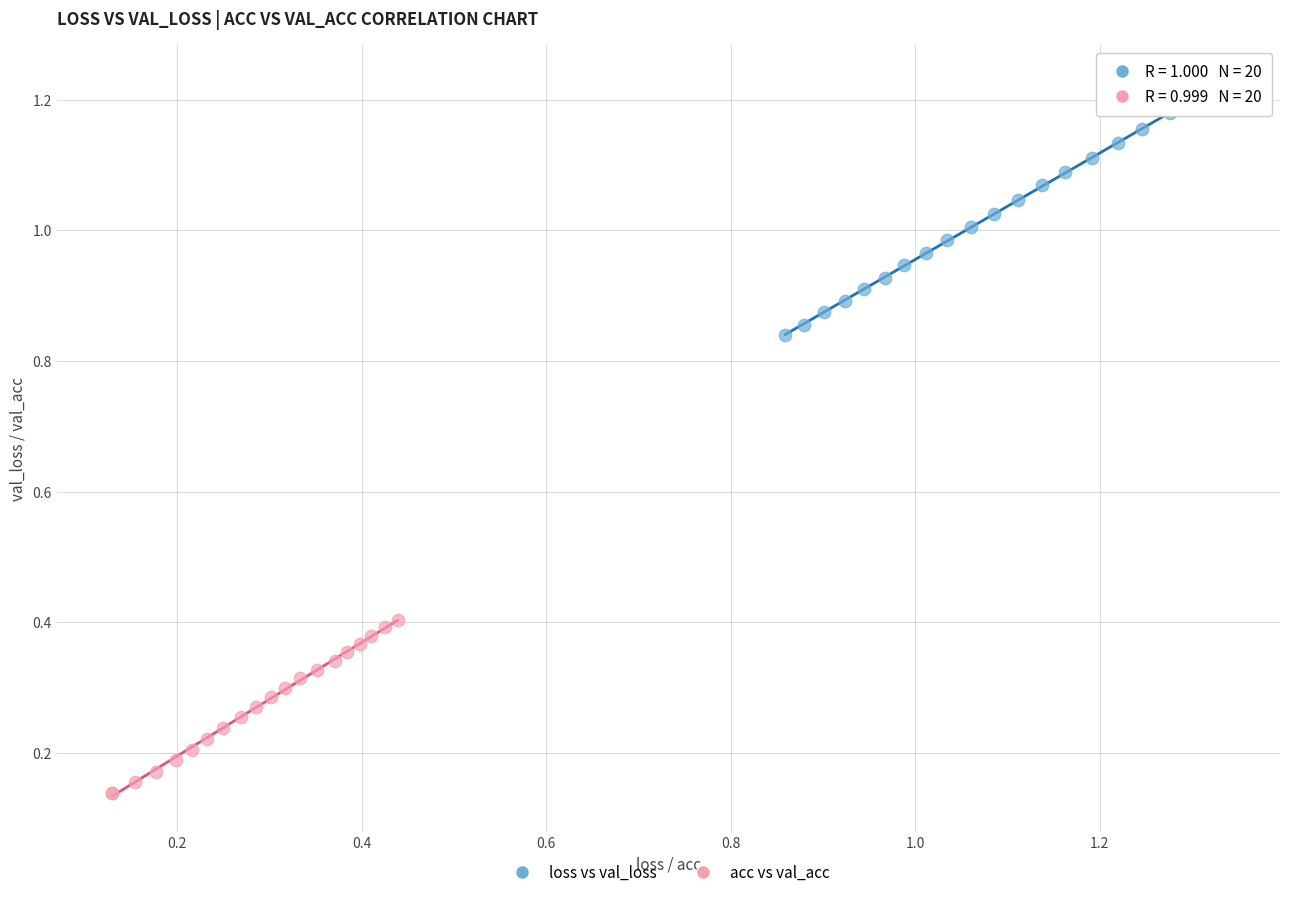

Which series has the widest spread of Y values?

loss vs val_loss